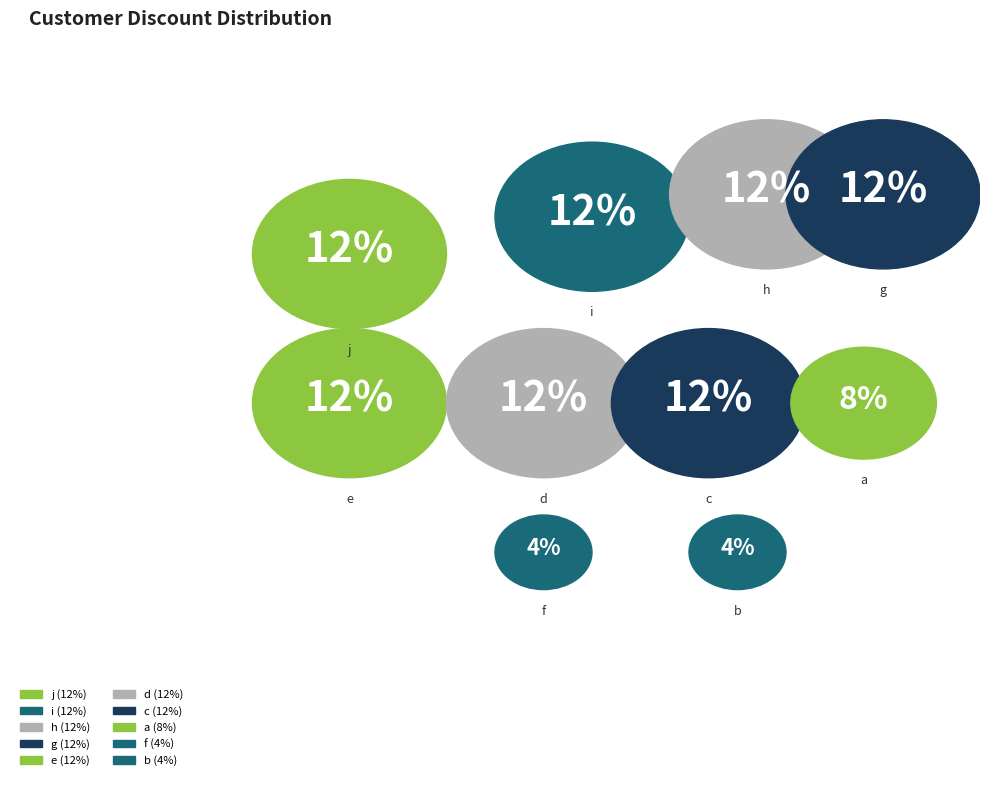

To the nearest percent, what is the average slice percentage?

10%